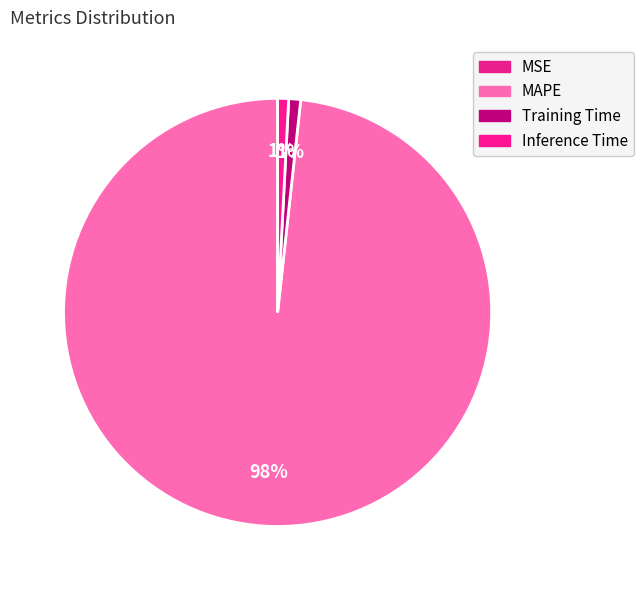

To the nearest percent, what is the average slice percentage?

25%